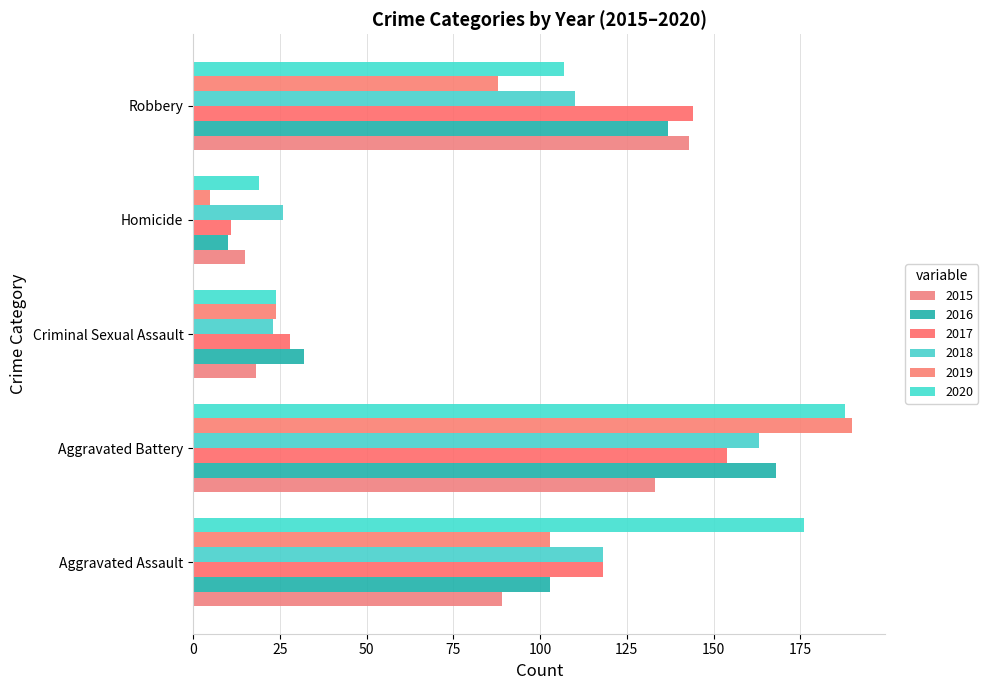

Where is 2016 nearest to the value 89?

Aggravated Assault